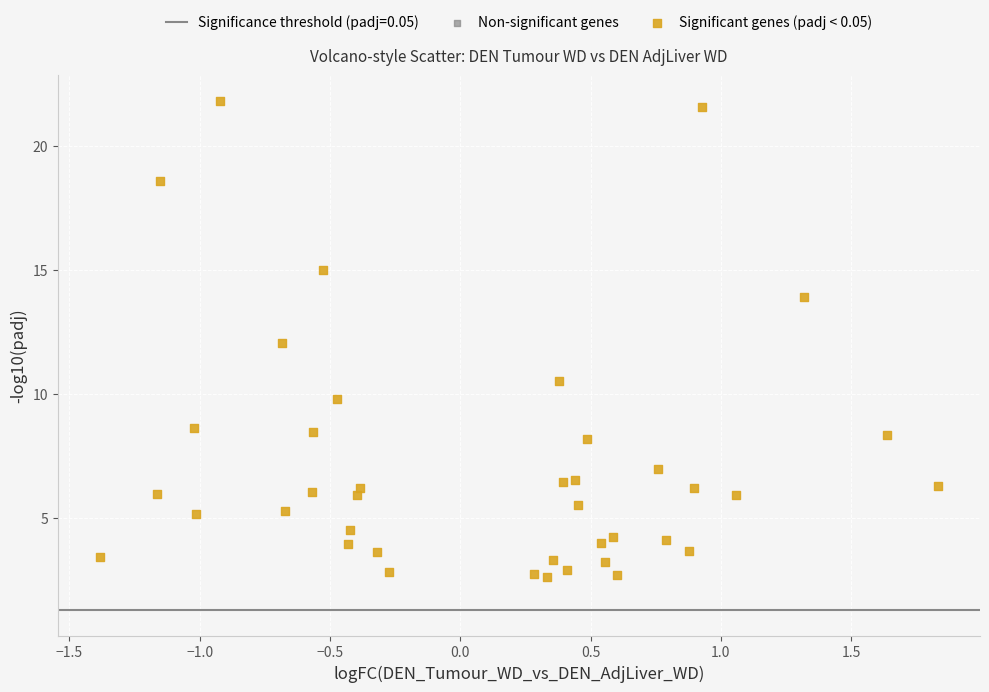

What is the range of X values (max minus min)?

3.2